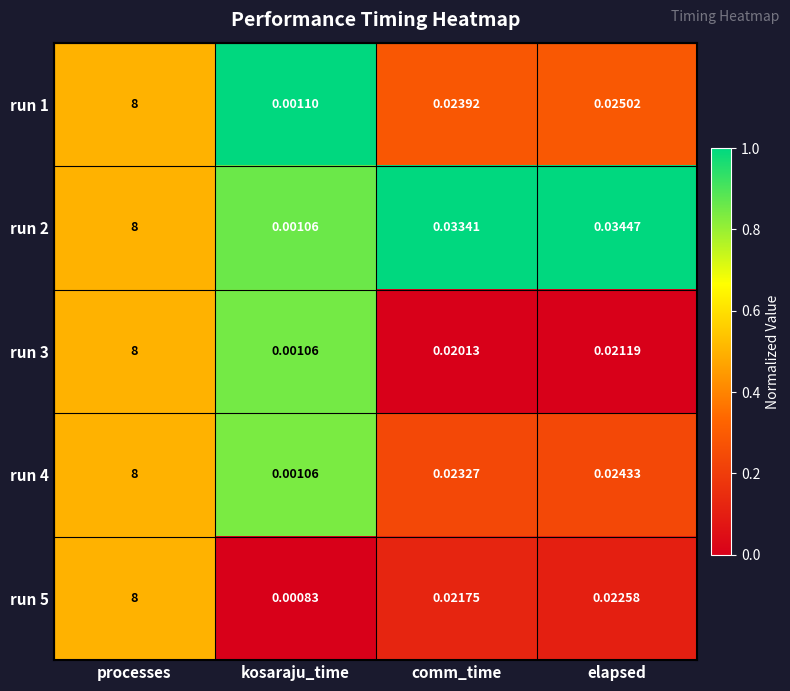

Is the value of run 4 at comm_time greater than the value of run 1 at processes?

No